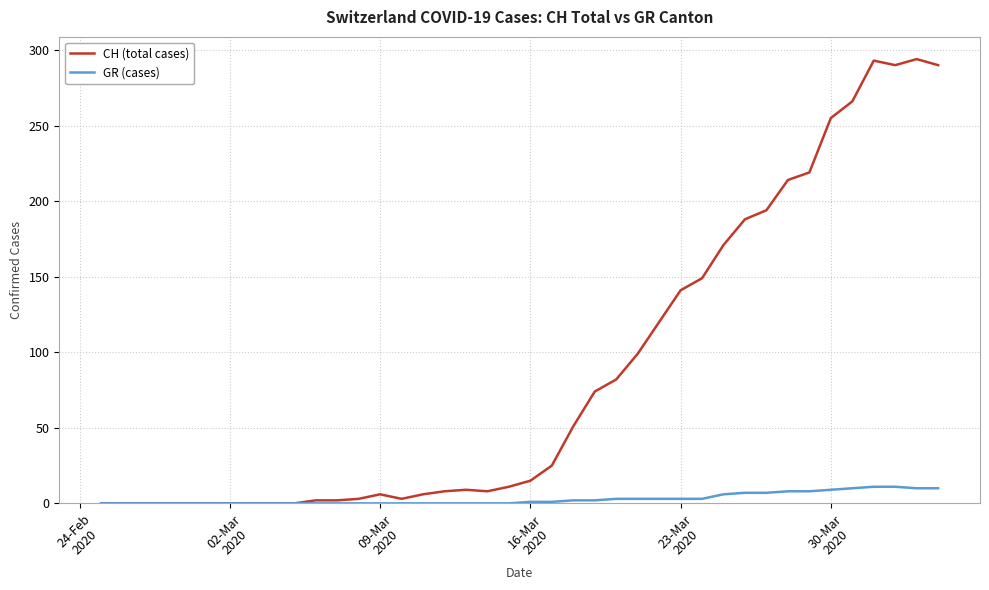

How many categories are shown in the chart?

40